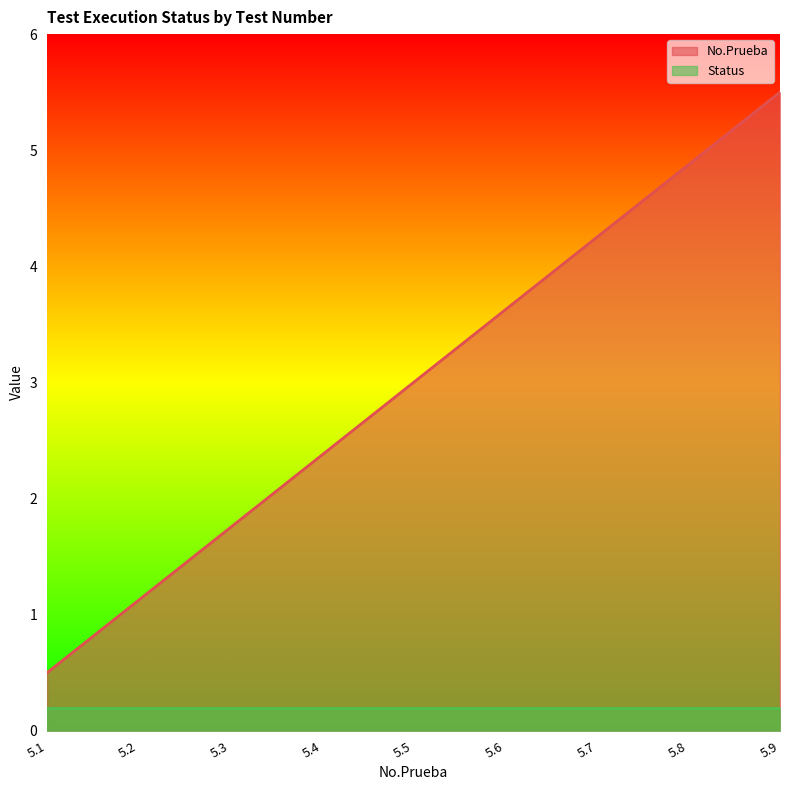

What is the sum of the values at 5.9 and 5.4?

7.9